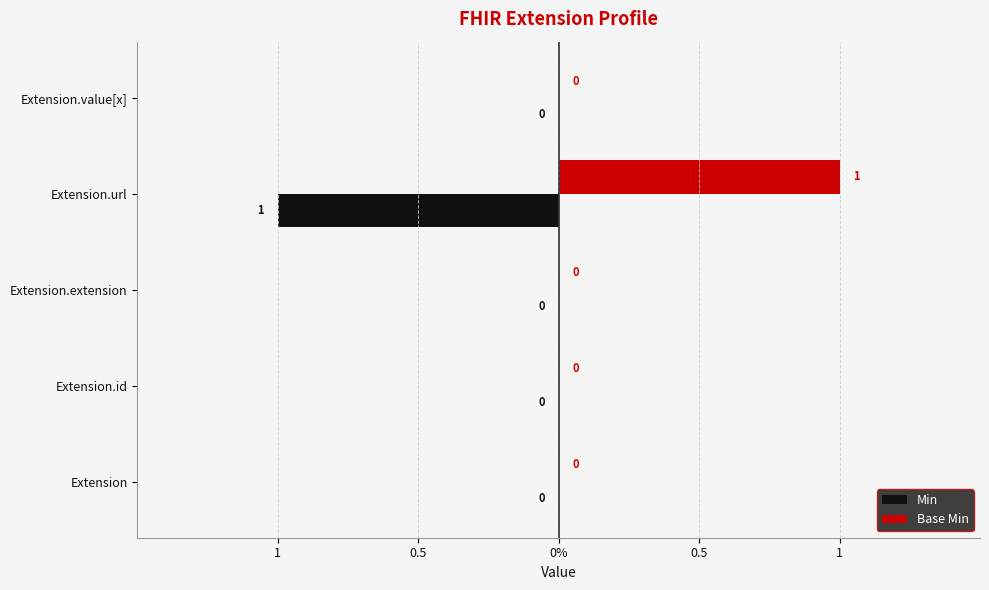

What are all the series names shown in the legend?

Min, Base Min